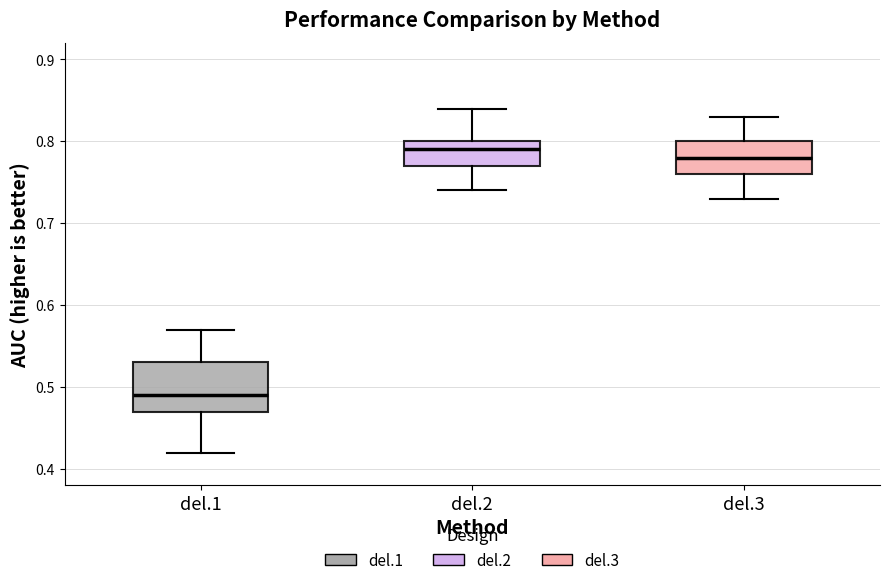

Which box's median line is the lowest?

del.1